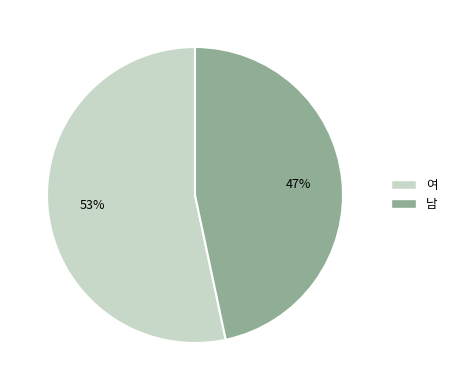

How many segments does this pie chart have?

2